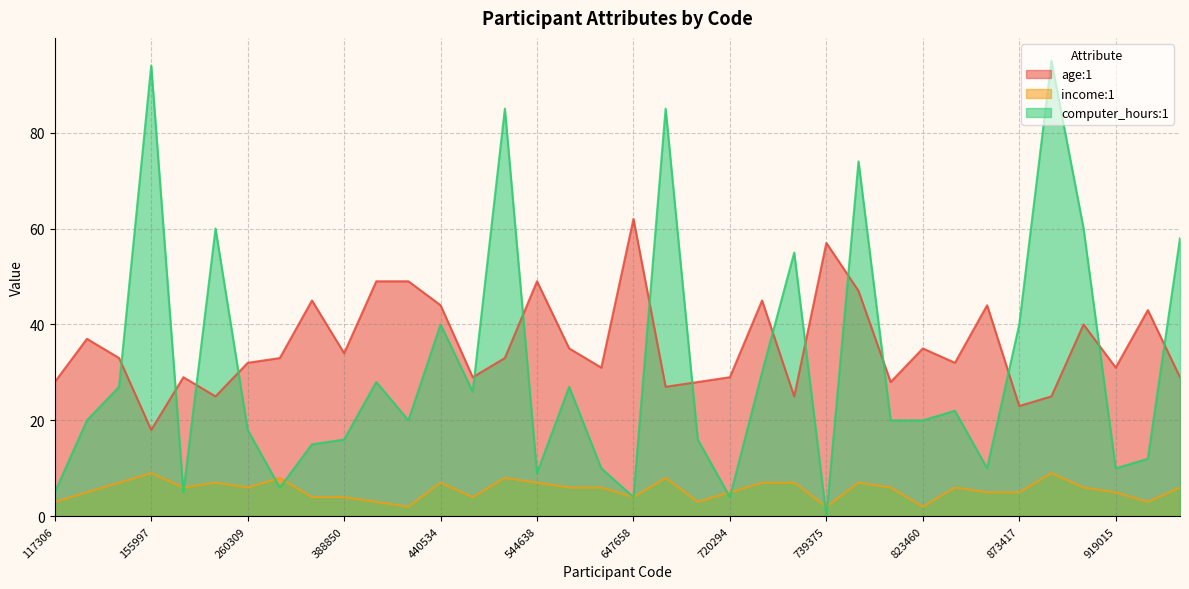

How many data points does each series have?

36